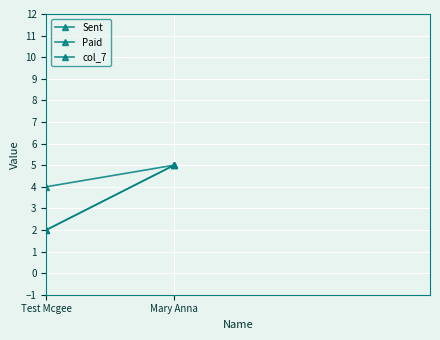

Read the col_7 value at Mary Anna.

5